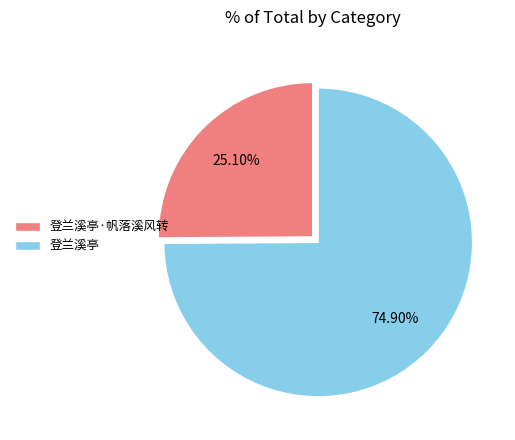

True or false: 登兰溪亭·帆落溪风转 accounts for 16% of the total.

False